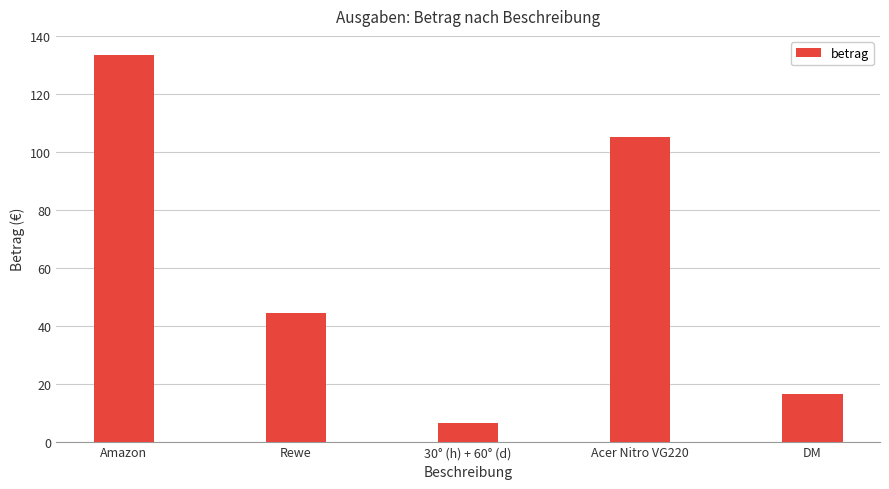

What is the maximum value shown in the chart?

133.4